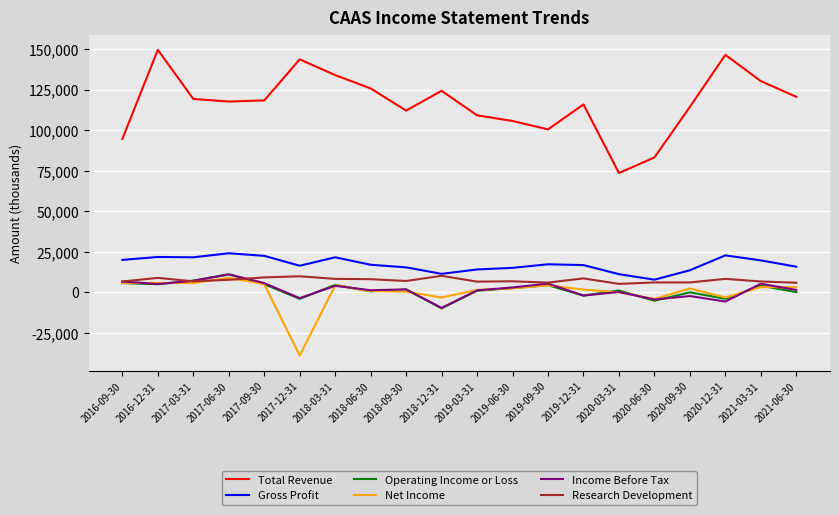

Which series has the largest total across all categories?

Total Revenue